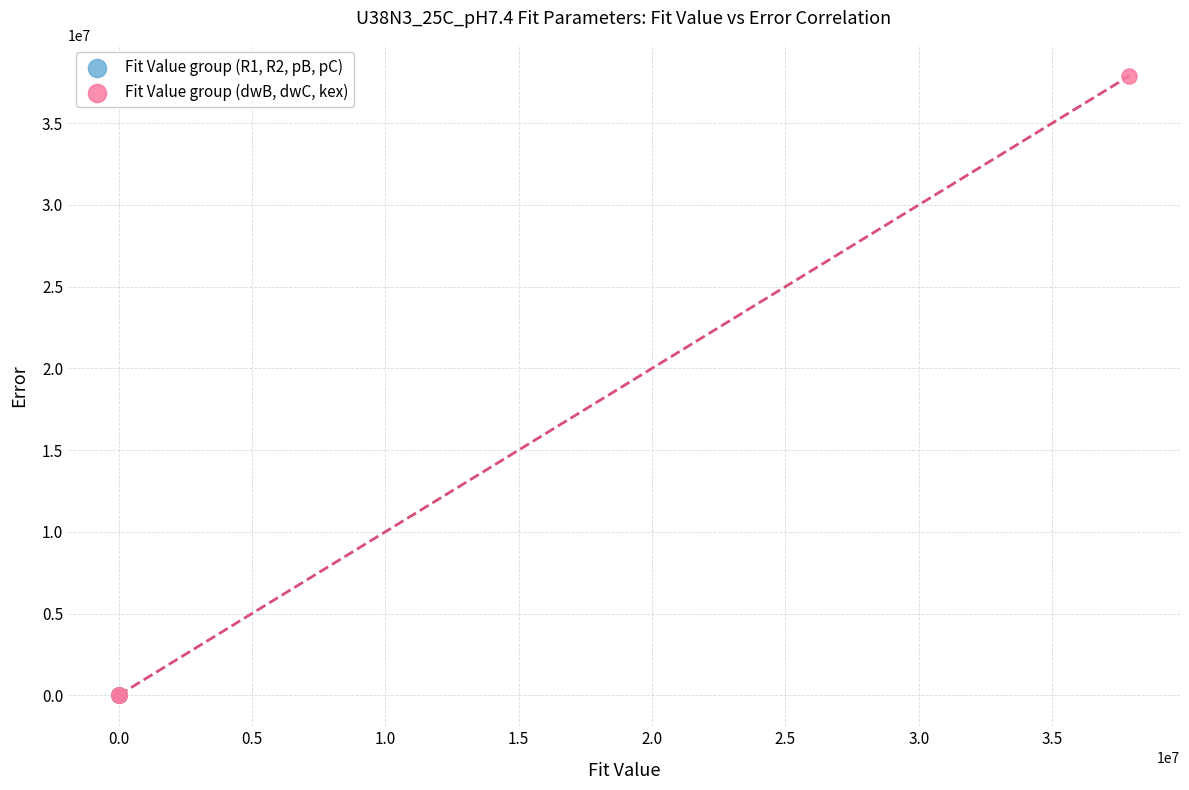

Which series reaches the maximum Y coordinate?

Fit Value group (dwB, dwC, kex)